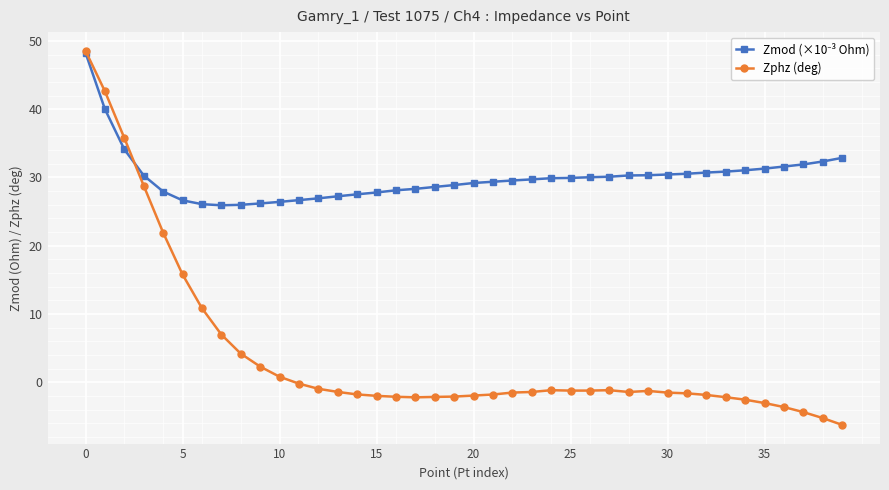

Does the chart have visible grid lines?

Yes